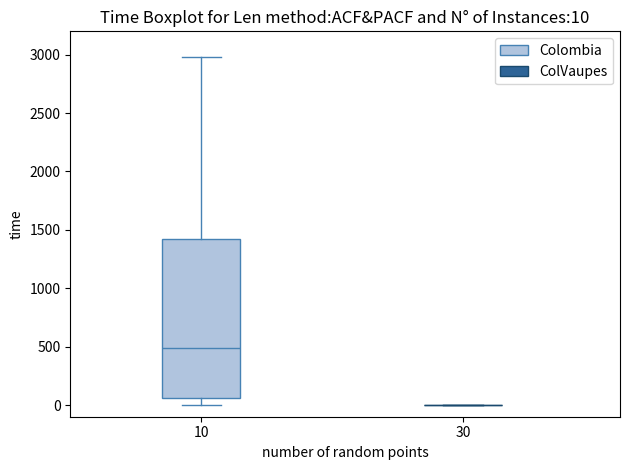

Comparing the boxes themselves (not the whiskers), which one is the tallest?

10